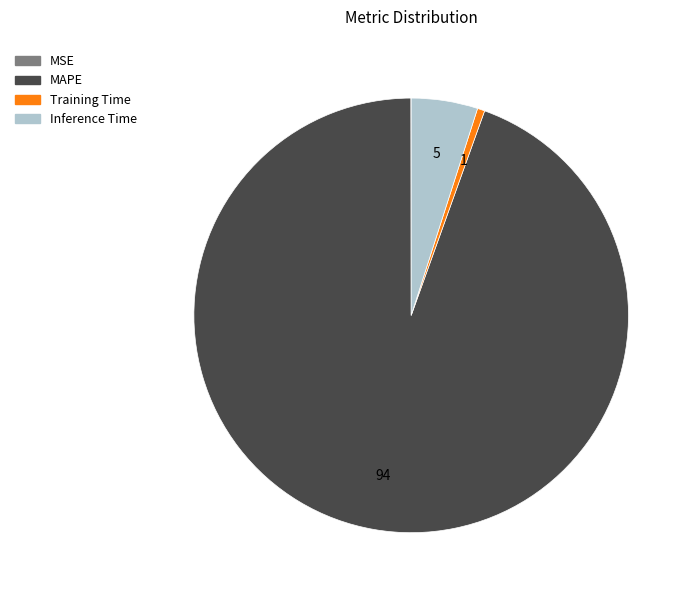

What is the majority slice?

MAPE